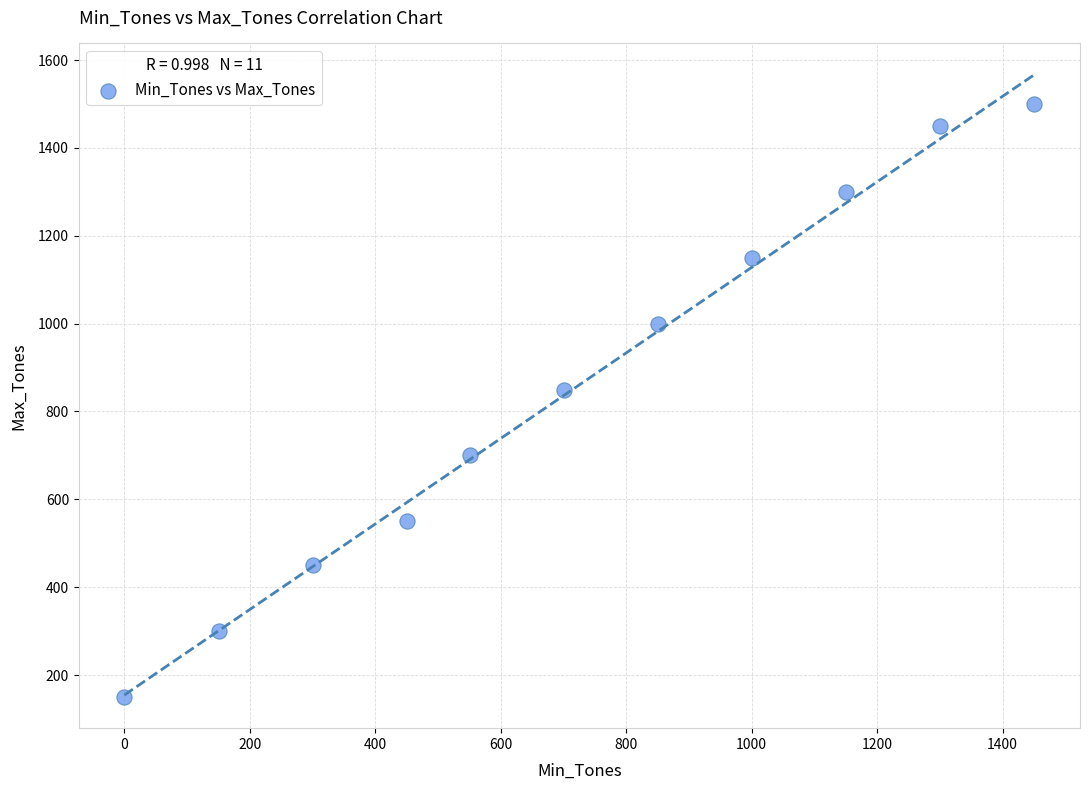

What is the average Y value?

855